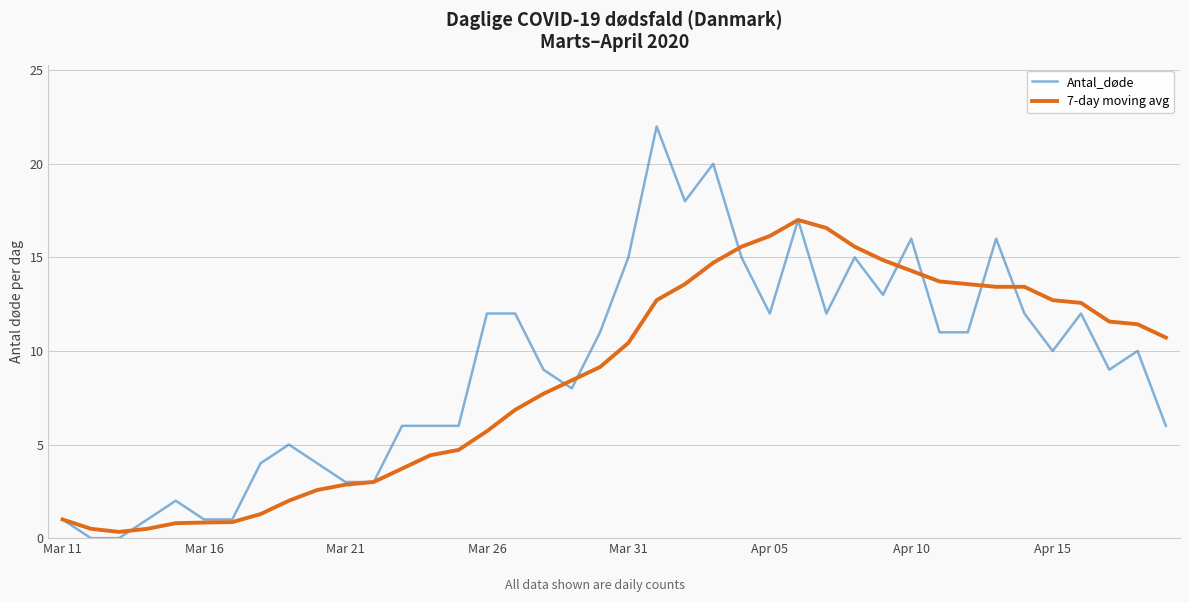

What is the greatest value displayed?

22.0